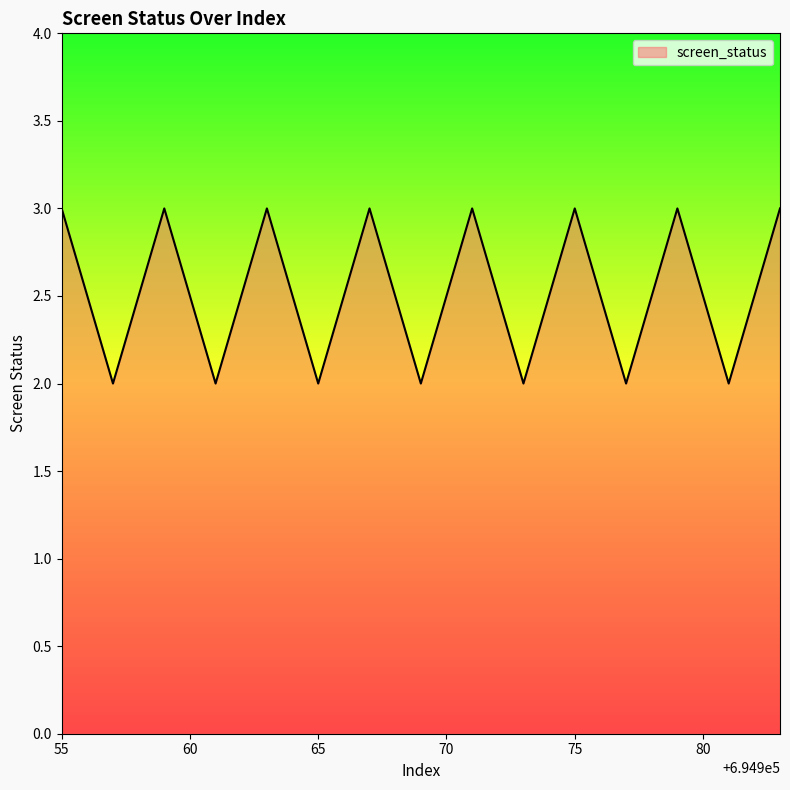

Reading left to right, extract all data points from this chart.

3	2	3	2	3	2	3	2	3	2	3	2	3	2	3